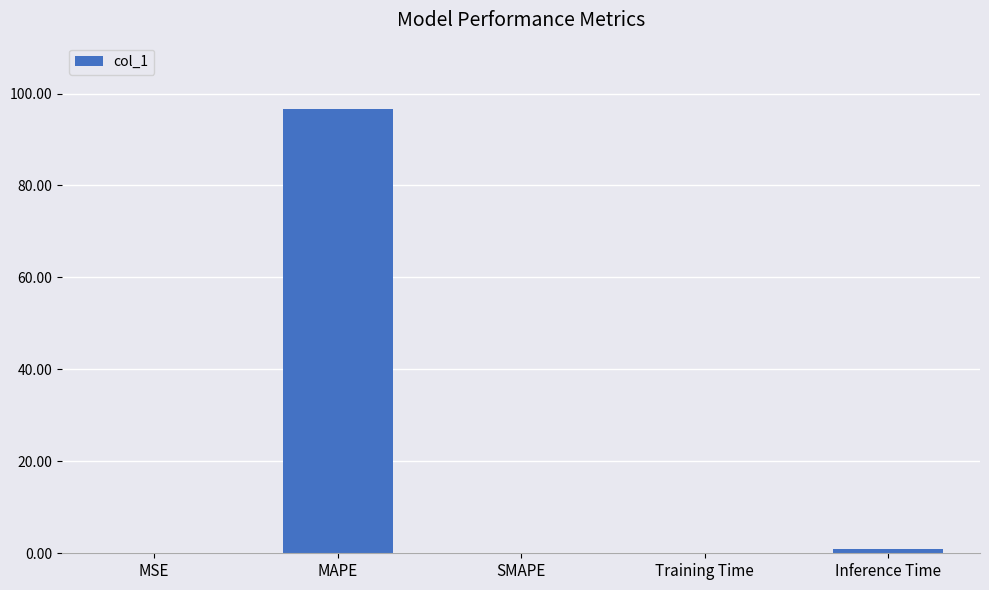

What is the sum of the values at MAPE and SMAPE?

96.6